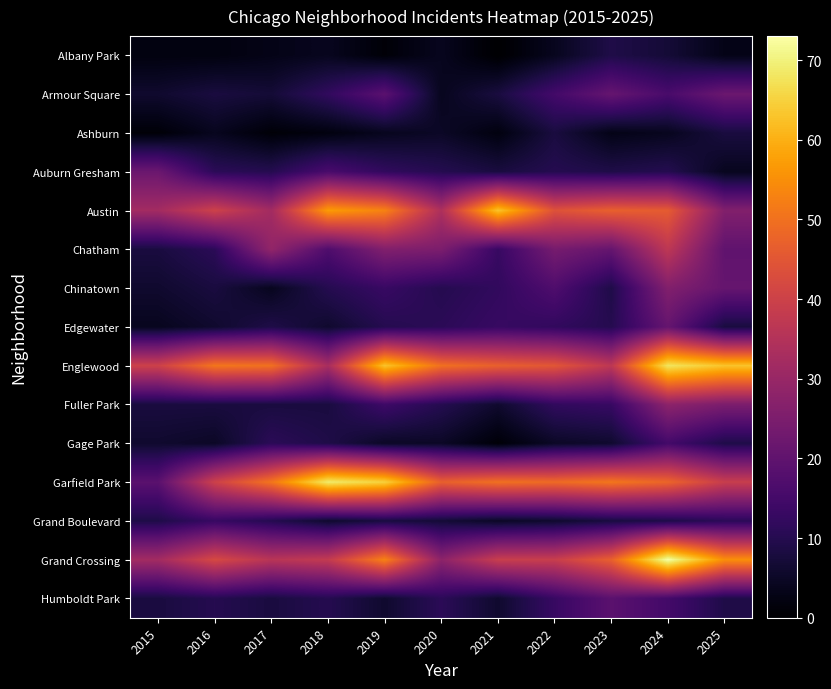

Which has a higher value, 2025 or 2019?

2025